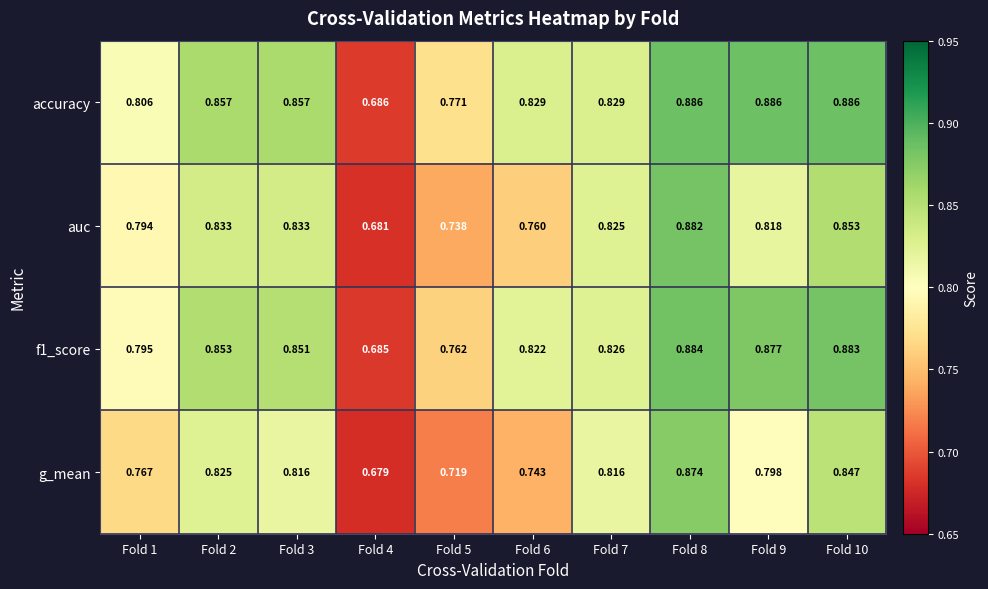

Which series has the largest range (max minus min)?

auc